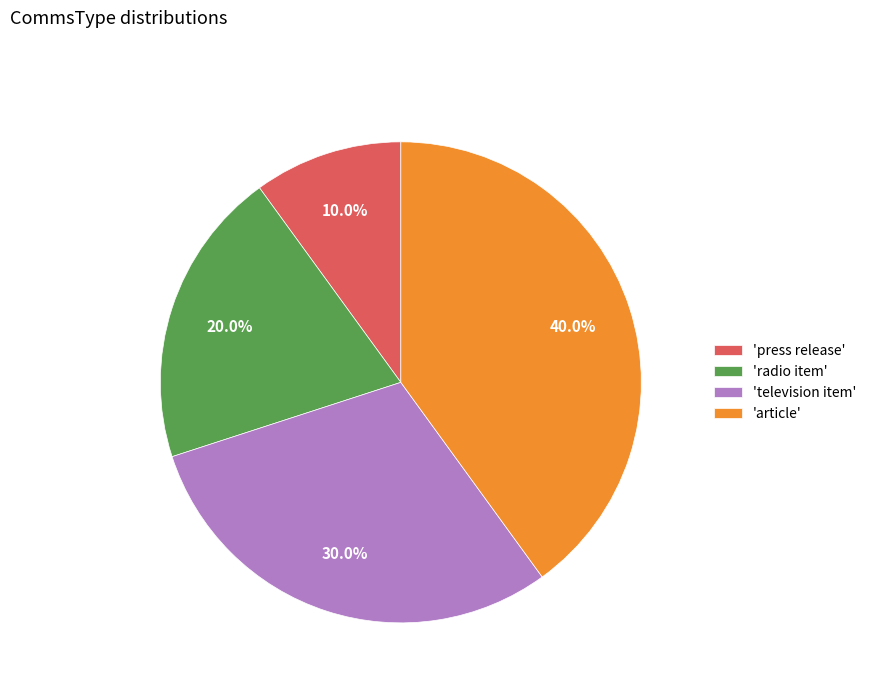

How many segments does this pie chart have?

4